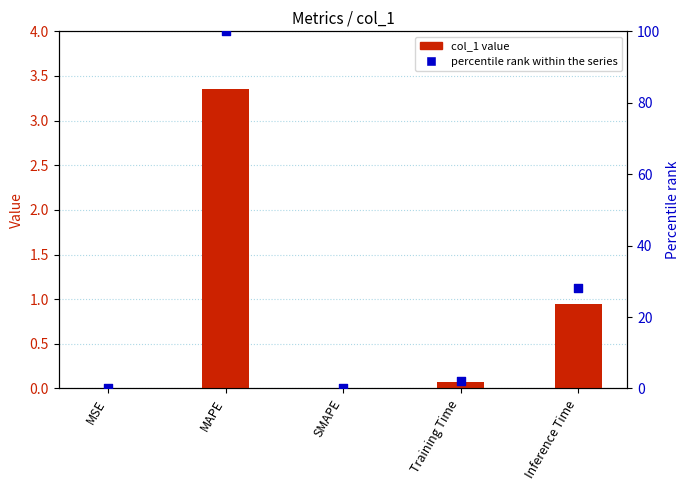

Which series contains the highest Y value?

percentile rank within the series